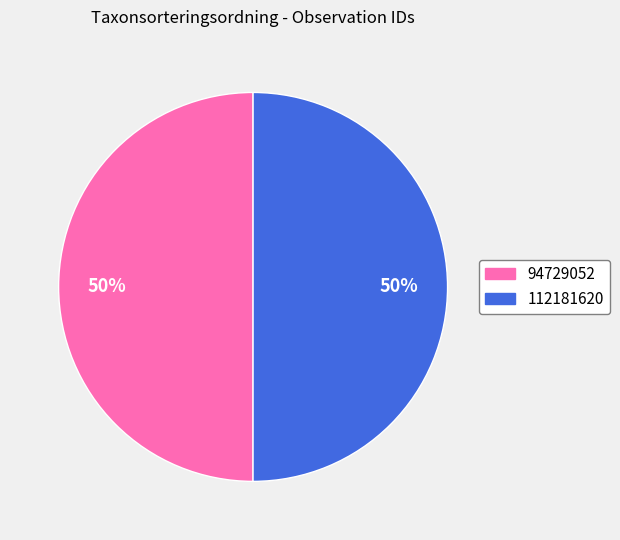

True or false: 94729052 accounts for 62% of the total.

False